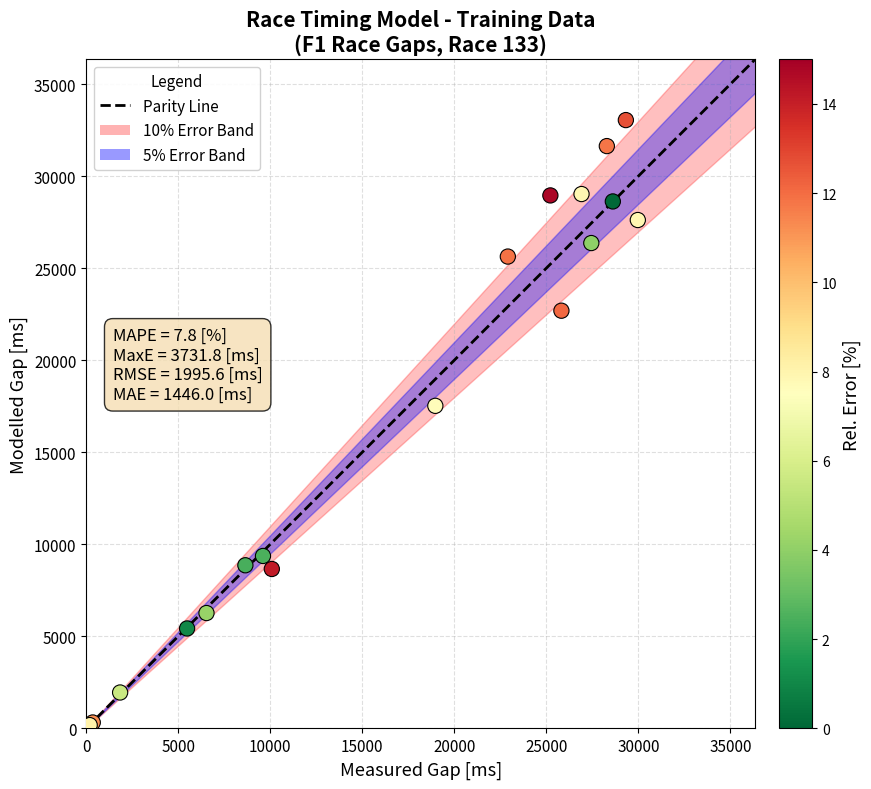

What Y value in the scatter plot is closest to 16612?

17522.8